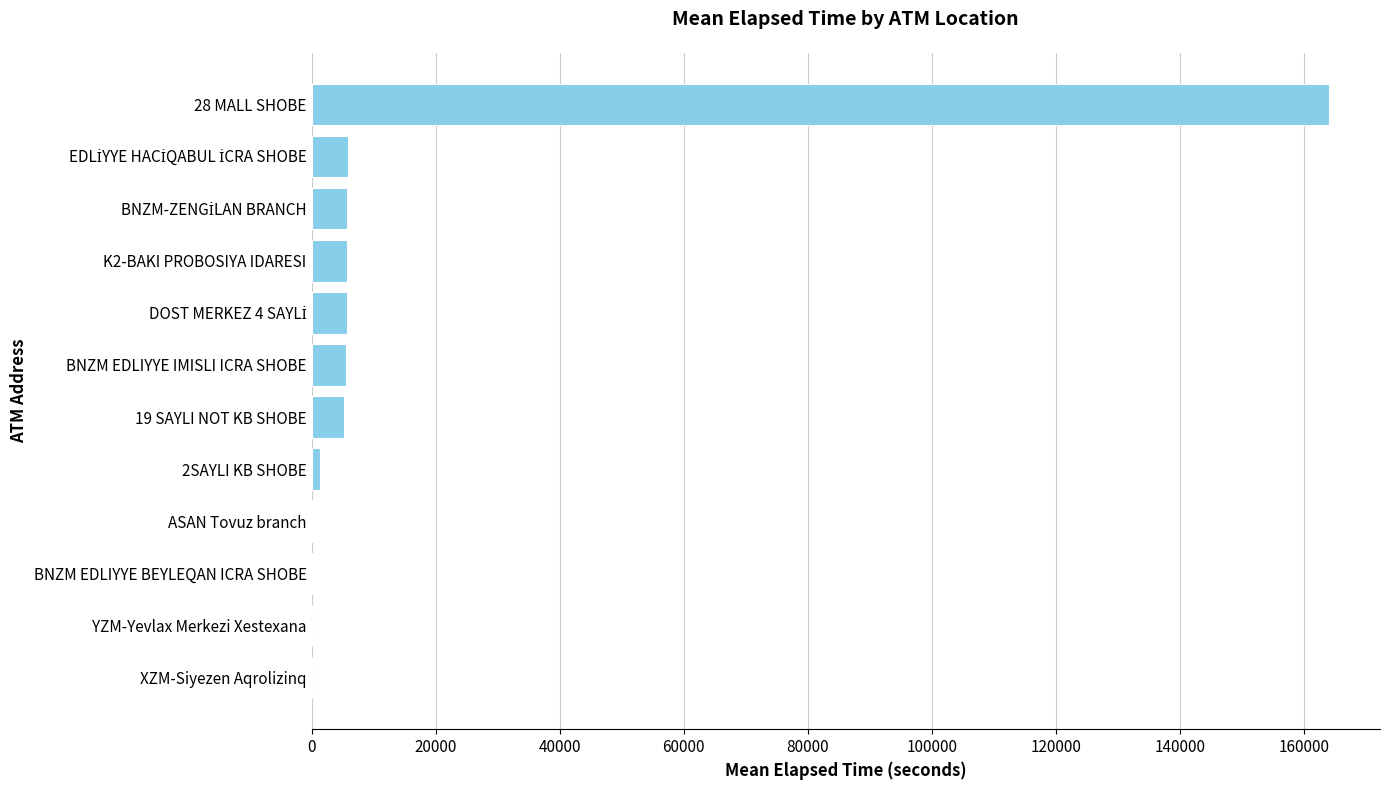

Between 19 SAYLI NOT KB SHOBE and 28 MALL SHOBE, which is larger?

28 MALL SHOBE